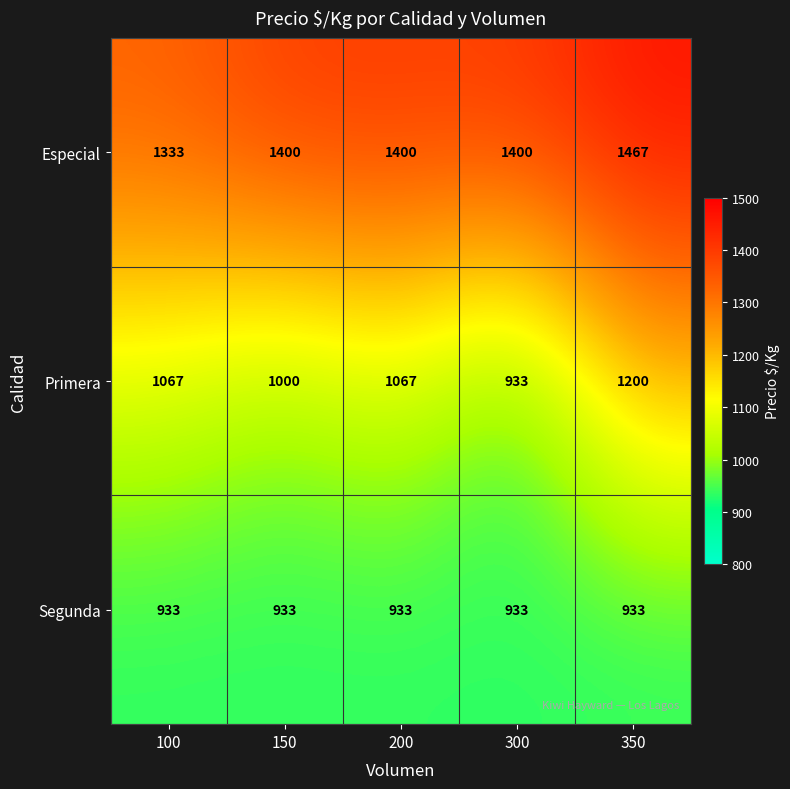

What is the maximum value for Primera?

1200